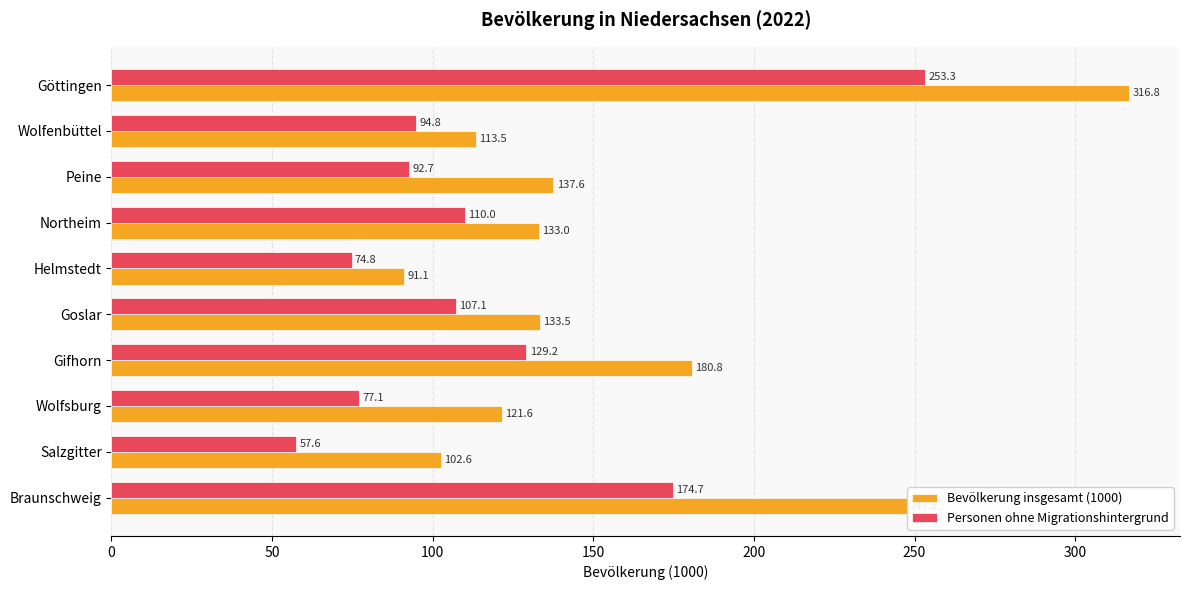

Which series has the widest spread of values?

Bevölkerung insgesamt (1000)